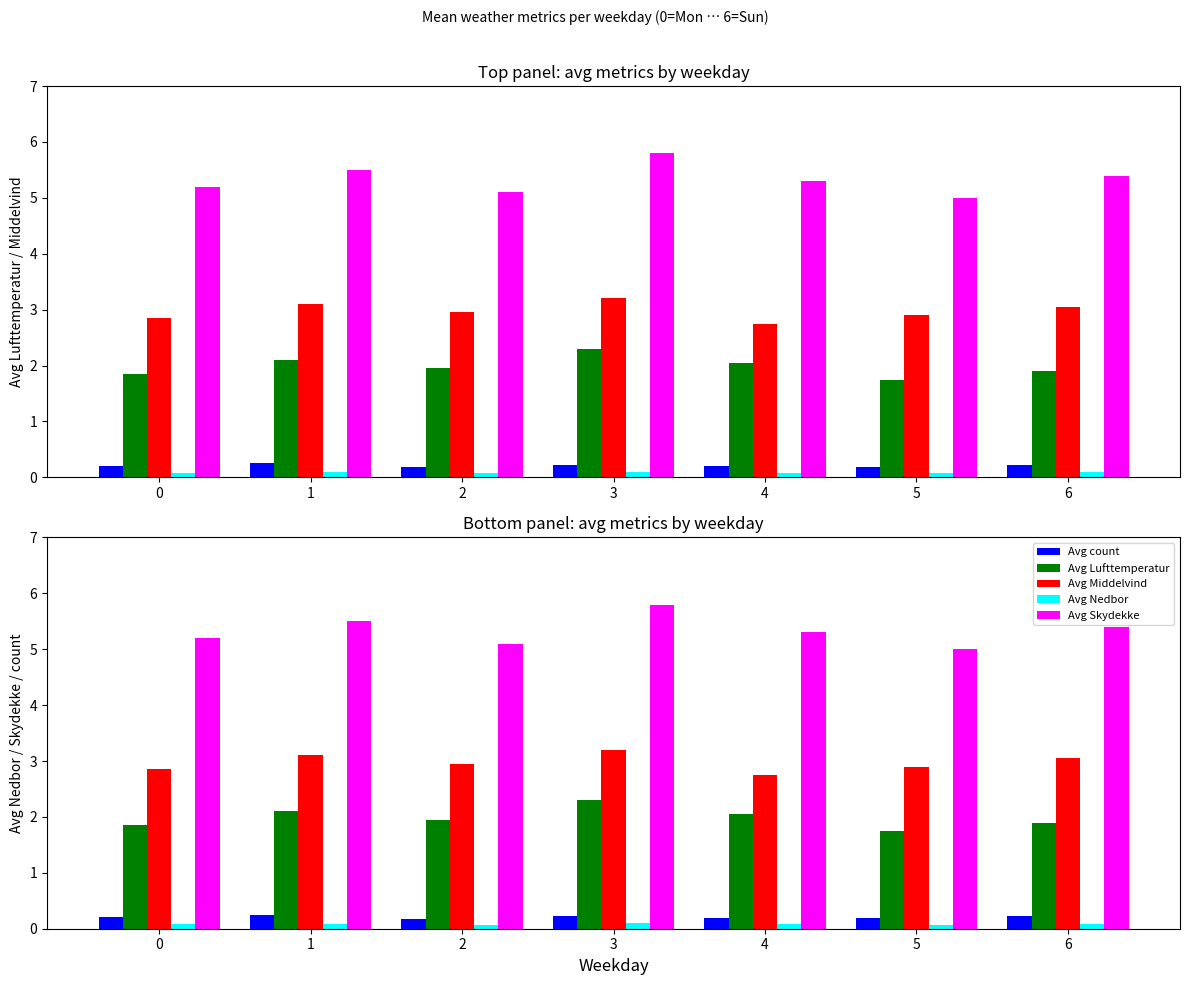

Which label corresponds to the largest value in the chart?

3